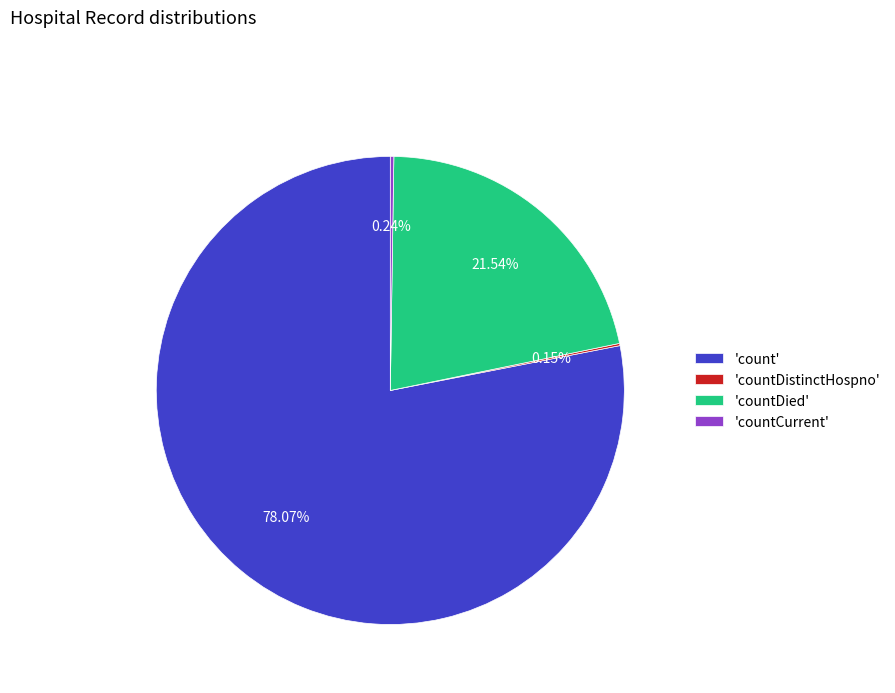

Which slice is the largest?

'count'